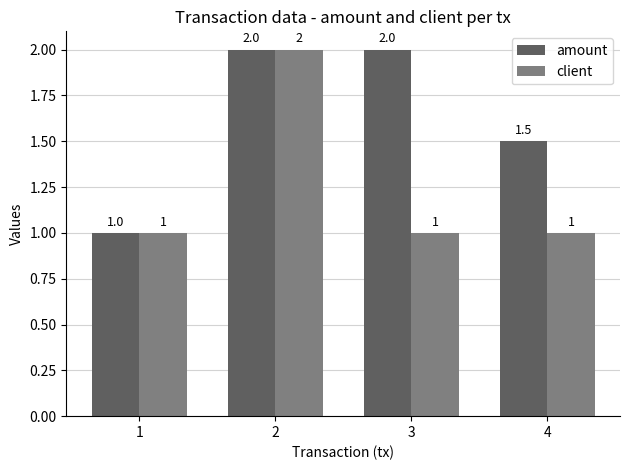

What is the total value across all series at 2?

4.0